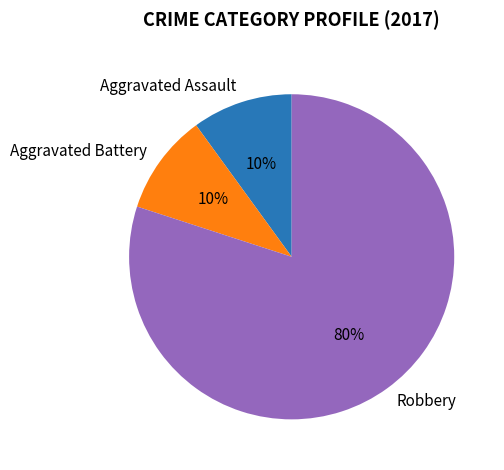

The Robbery slice represents 70% of the pie. True or false?

False